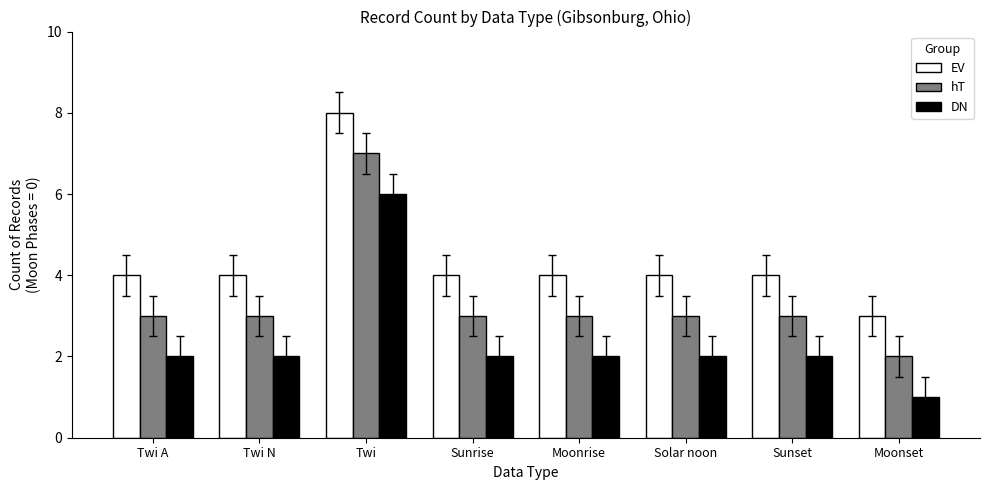

Rank the series by their average value, from highest to lowest.

EV, hT, DN